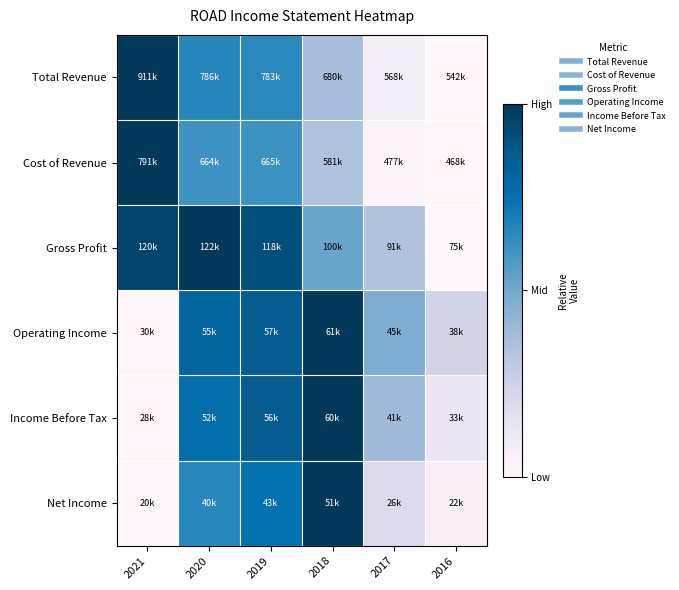

Reading left to right, list all the values displayed in this chart.

Total Revenue: 2021=1.0	2020=0.7	2019=0.7	2018=0.4	2017=0.1	2016=0.0
Cost of Revenue: 2021=1.0	2020=0.6	2019=0.6	2018=0.3	2017=0.0	2016=0.0
Gross Profit: 2021=1.0	2020=1.0	2019=0.9	2018=0.5	2017=0.3	2016=0.0
Operating Income: 2021=0.0	2020=0.8	2019=0.9	2018=1.0	2017=0.5	2016=0.2
Income Before Tax: 2021=0.0	2020=0.8	2019=0.9	2018=1.0	2017=0.4	2016=0.1
Net Income: 2021=0.0	2020=0.7	2019=0.7	2018=1.0	2017=0.2	2016=0.1